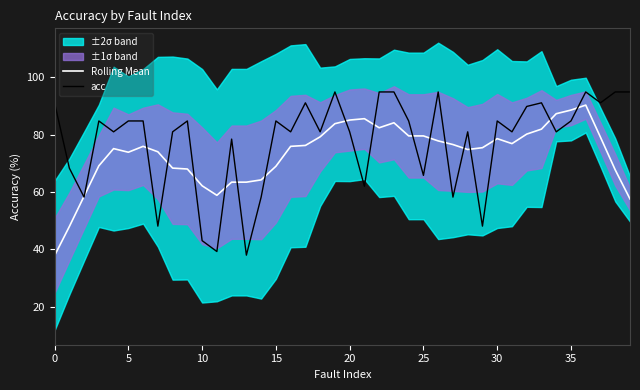

Is the value of acc at 39 greater than the value of Rolling Mean at 38?

Yes